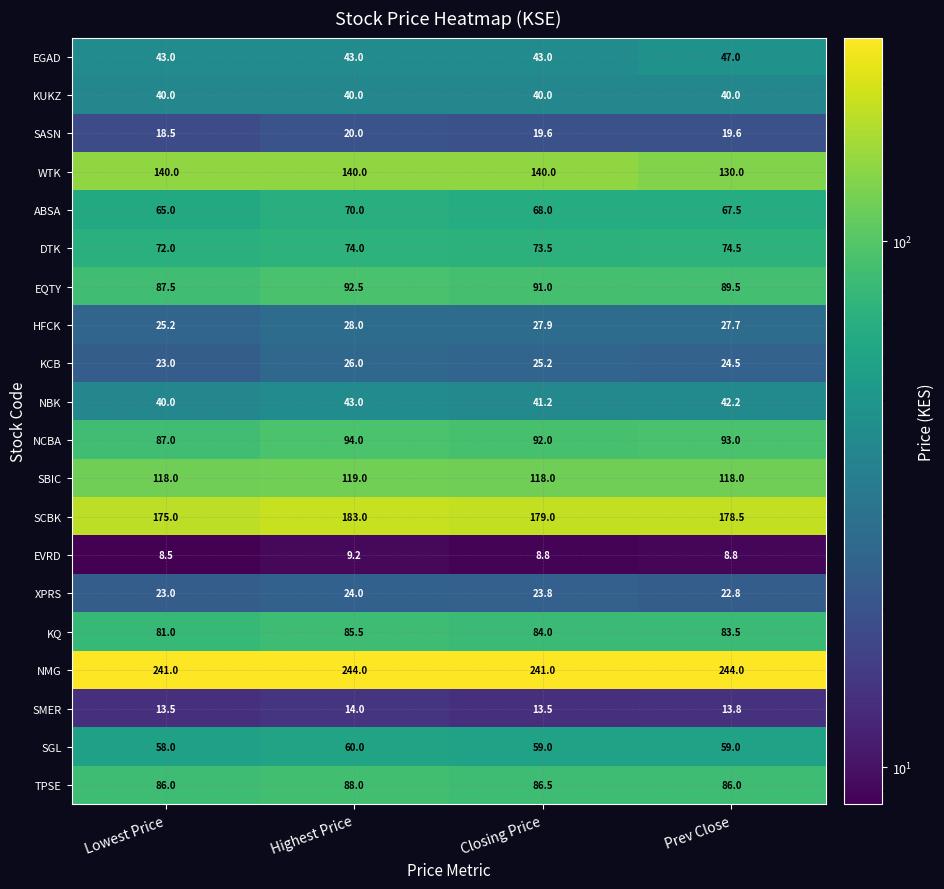

Rank the series by their maximum value, from lowest to highest.

EVRD, SMER, SASN, XPRS, KCB, HFCK, KUKZ, NBK, EGAD, SGL, ABSA, DTK, KQ, TPSE, EQTY, NCBA, SBIC, WTK, SCBK, NMG